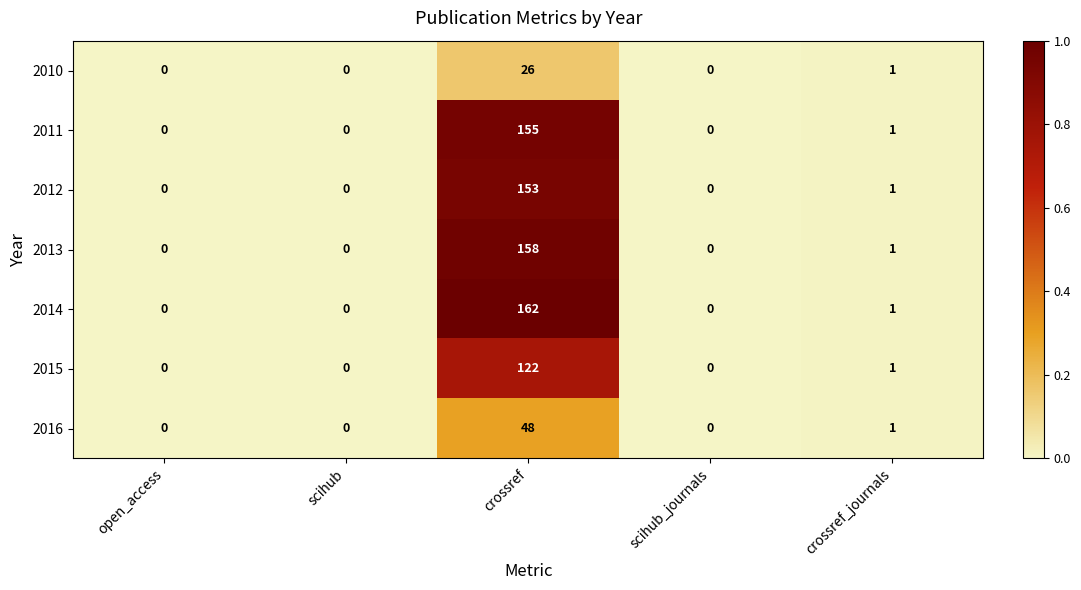

How many distinct data groups are displayed?

7